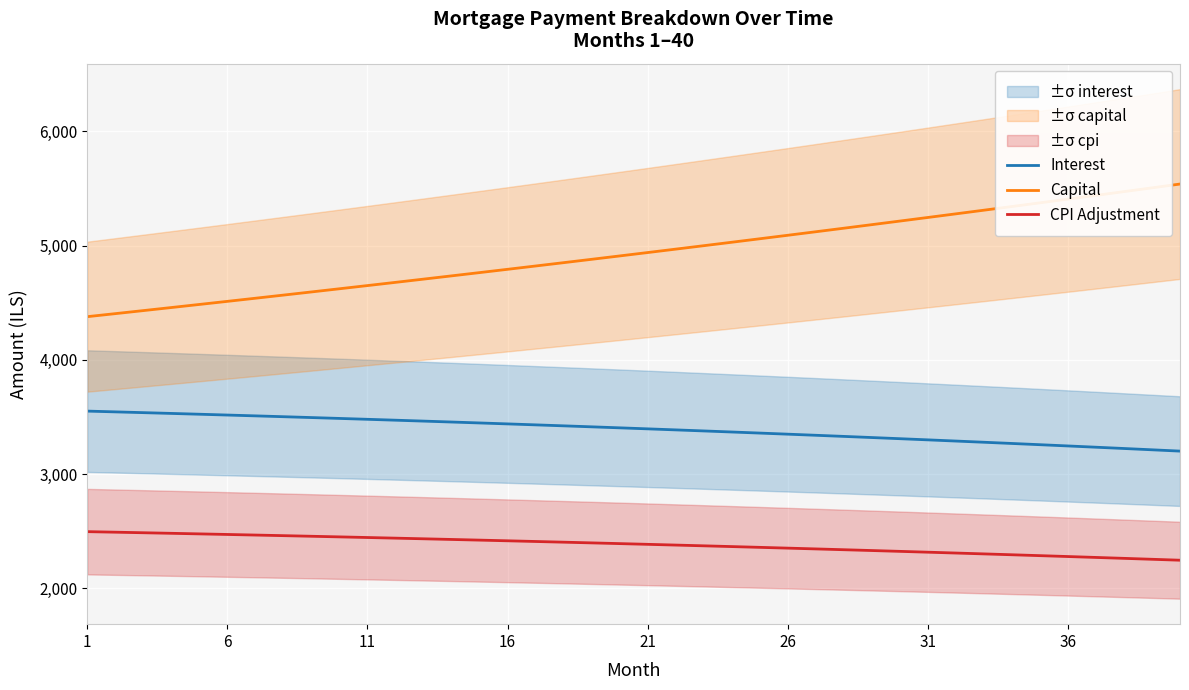

True or false: Capital and CPI Adjustment cross at least once.

False